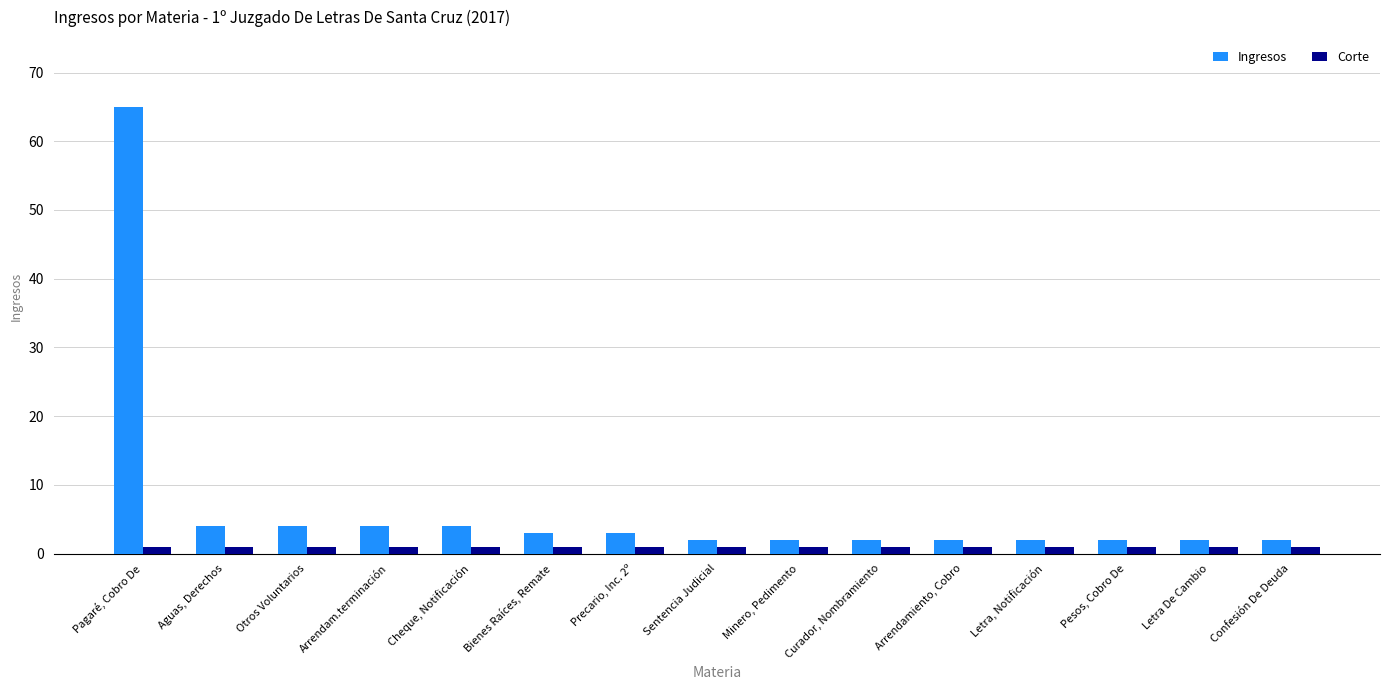

How many bars are there in each group?

2